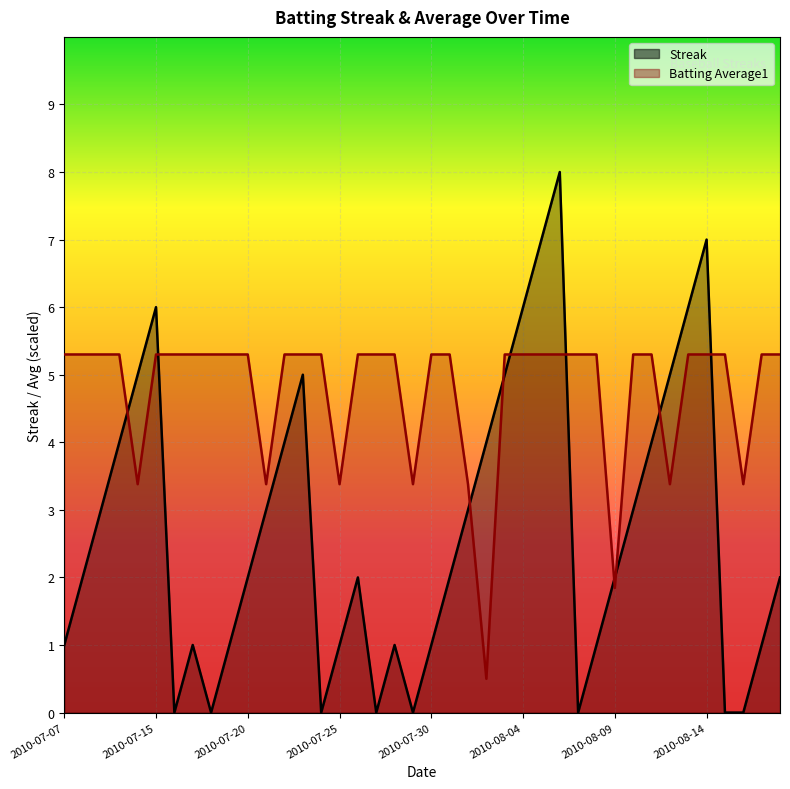

Does the chart display data point markers on the line(s)?

No